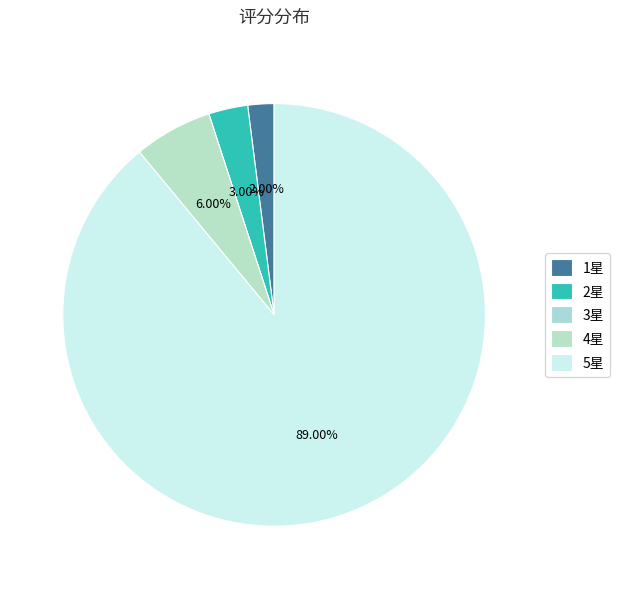

Which category has the biggest portion of the pie?

5星